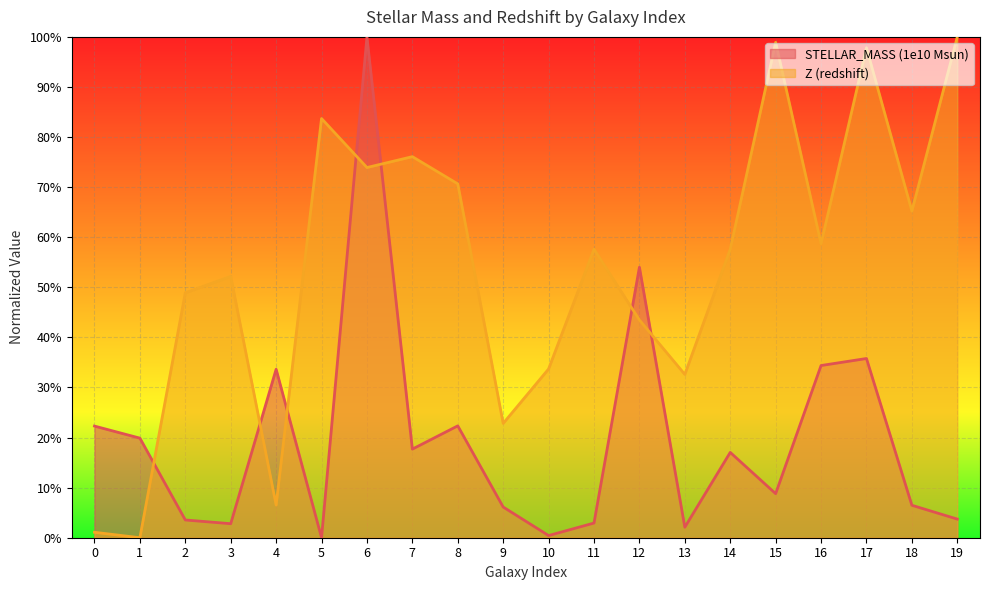

Where do Z (redshift) and STELLAR_MASS (1e10 Msun) first cross each other?

1 and 2